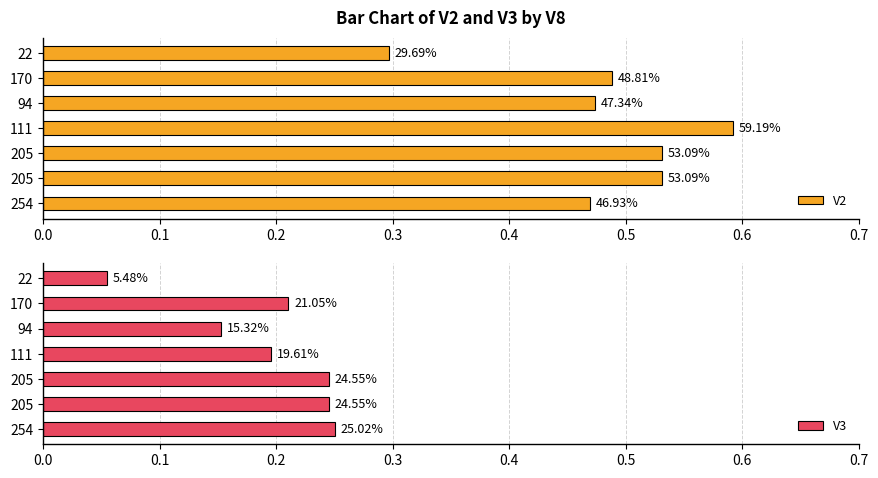

Does the chart contain stacked bars?

No